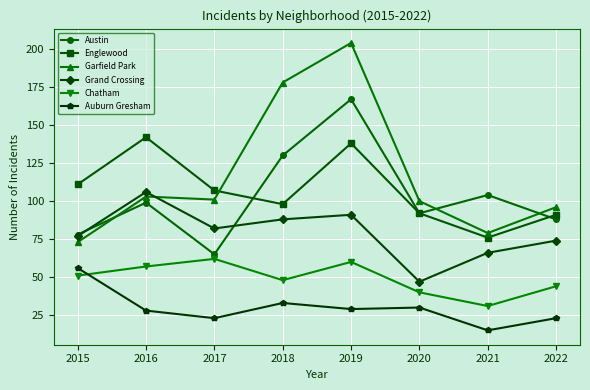

What is the average value of the Auburn Gresham series?

30